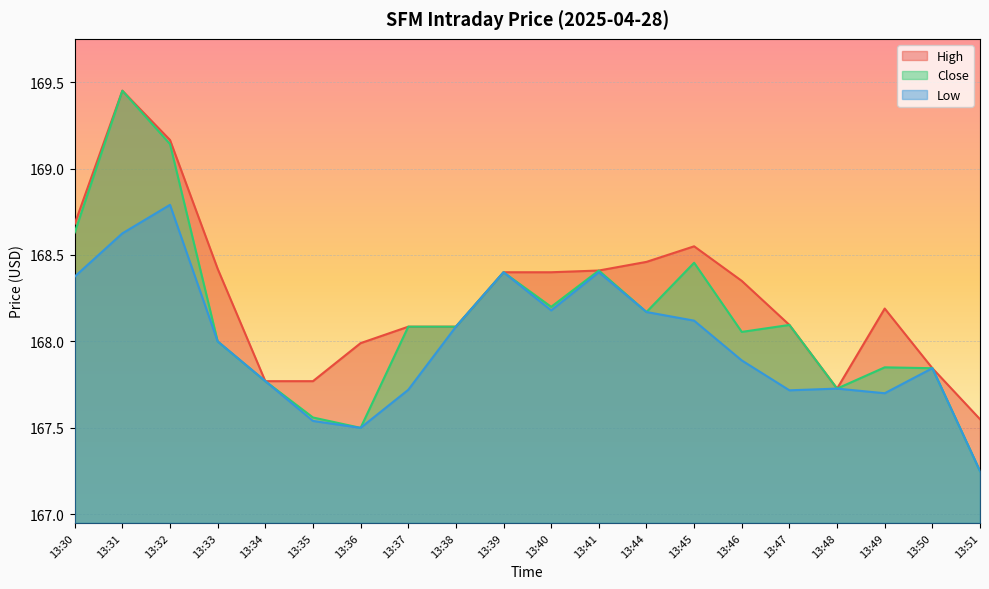

Reading left to right, what are all the values shown in this chart?

High: 168.7	169.4	169.2	168.4	167.8	167.8	168.0	168.1	168.1	168.4	168.4	168.4	168.5	168.6	168.4	168.1	167.7	168.2	167.8	167.6
Close: 168.6	169.4	169.1	168.0	167.8	167.6	167.5	168.1	168.1	168.4	168.2	168.4	168.2	168.5	168.1	168.1	167.7	167.9	167.8	167.2
Low: 168.4	168.6	168.8	168.0	167.8	167.5	167.5	167.7	168.1	168.4	168.2	168.4	168.2	168.1	167.9	167.7	167.7	167.7	167.8	167.2